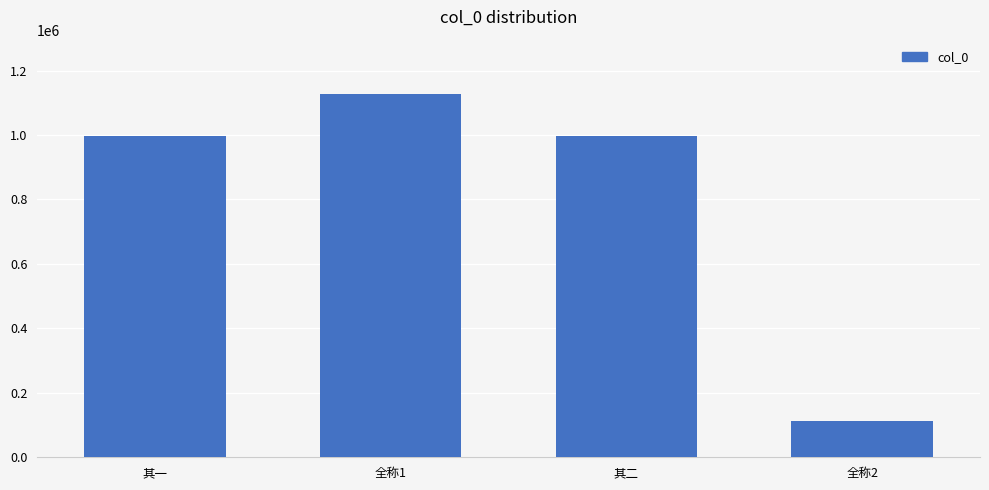

What is the minimum value shown in the chart?

113639